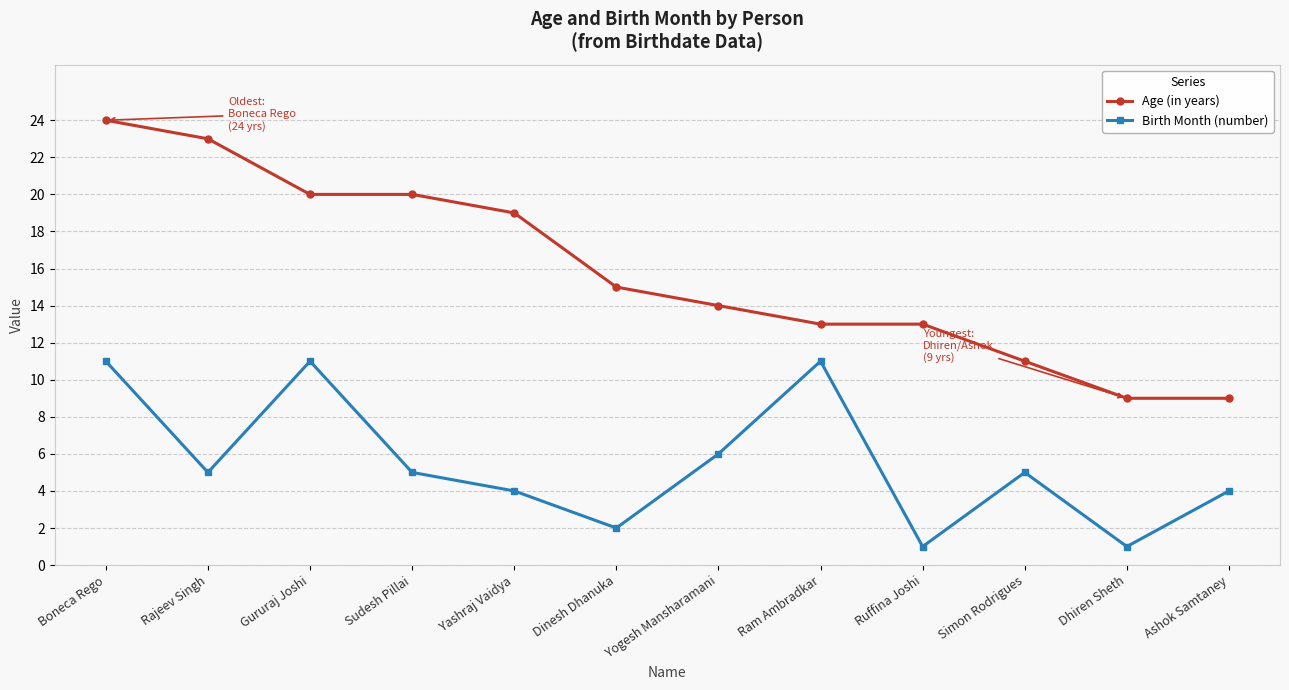

What is the difference between the highest and lowest values at Yogesh Mansharamani?

8